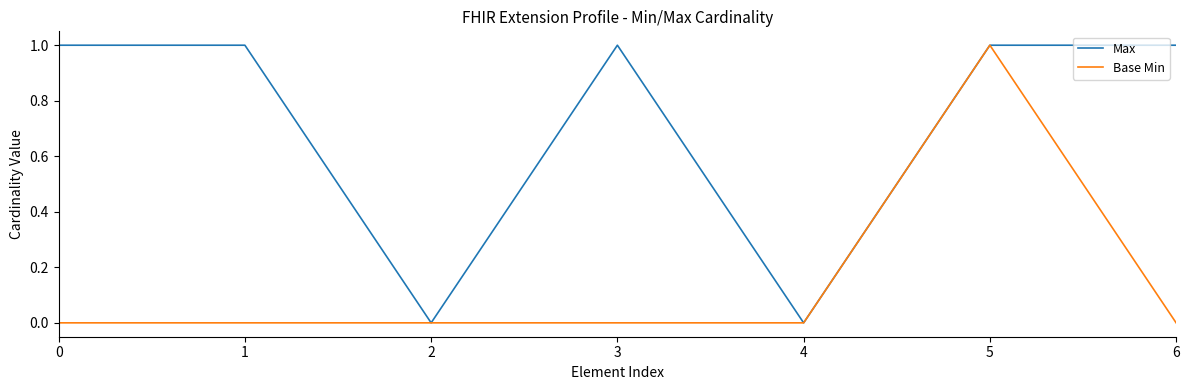

Reading left to right, what are all the values shown in this chart?

Max: 0=1	1=1	2=0	3=1	4=0	5=1	6=1
Base Min: 0=0	1=0	2=0	3=0	4=0	5=1	6=0